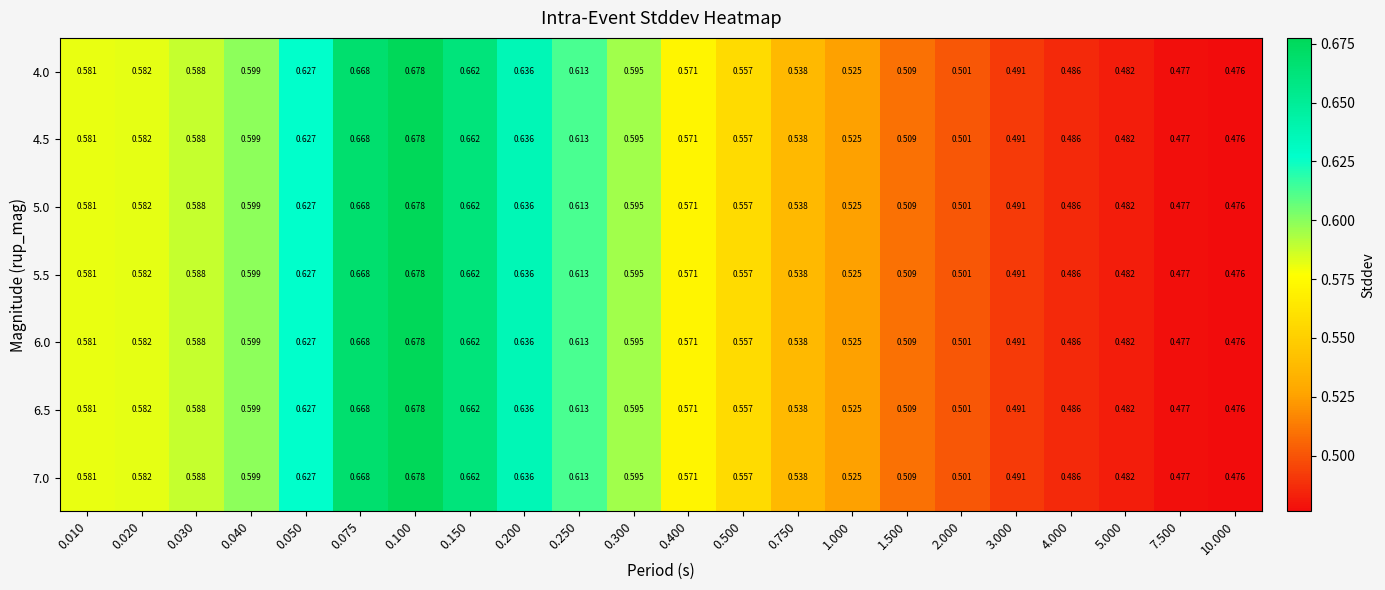

Is the value of 6.0 at 0.500 greater than the value of 7.0 at 2.000?

Yes